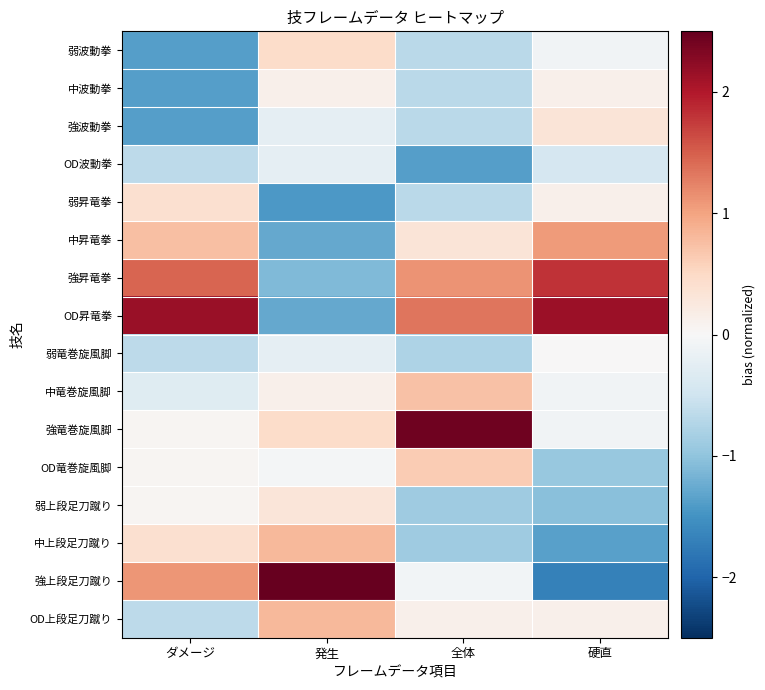

What is the smallest value displayed?

-1.7